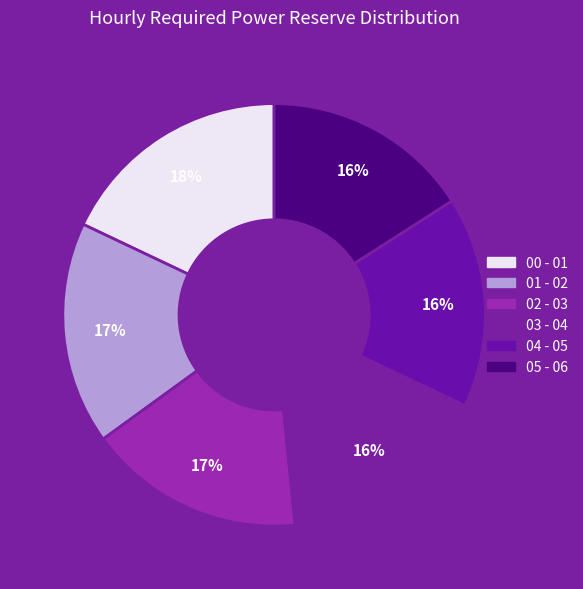

The 04 - 05 slice represents 8% of the pie. True or false?

False